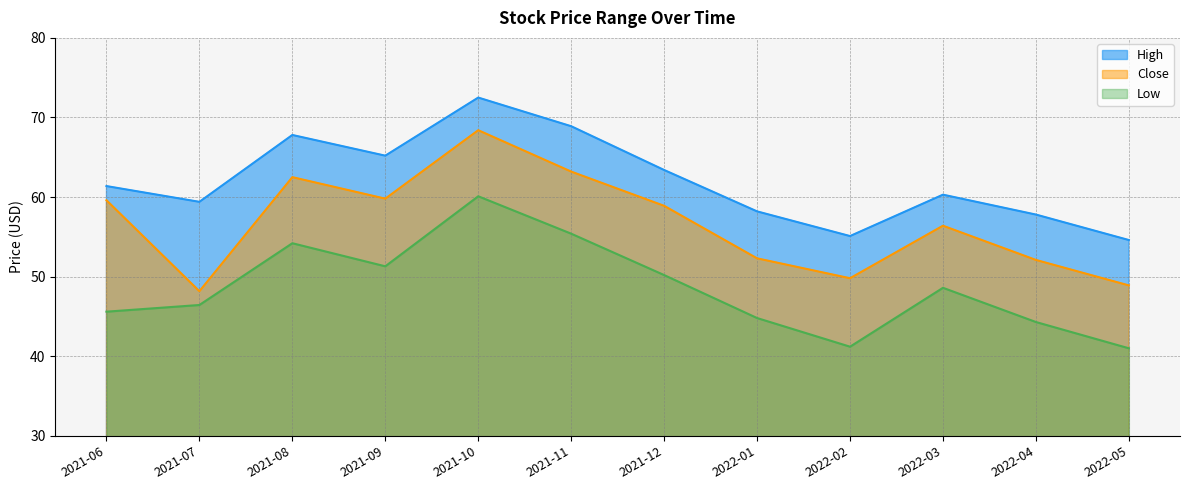

Where is the first local minimum for High?

2021-07